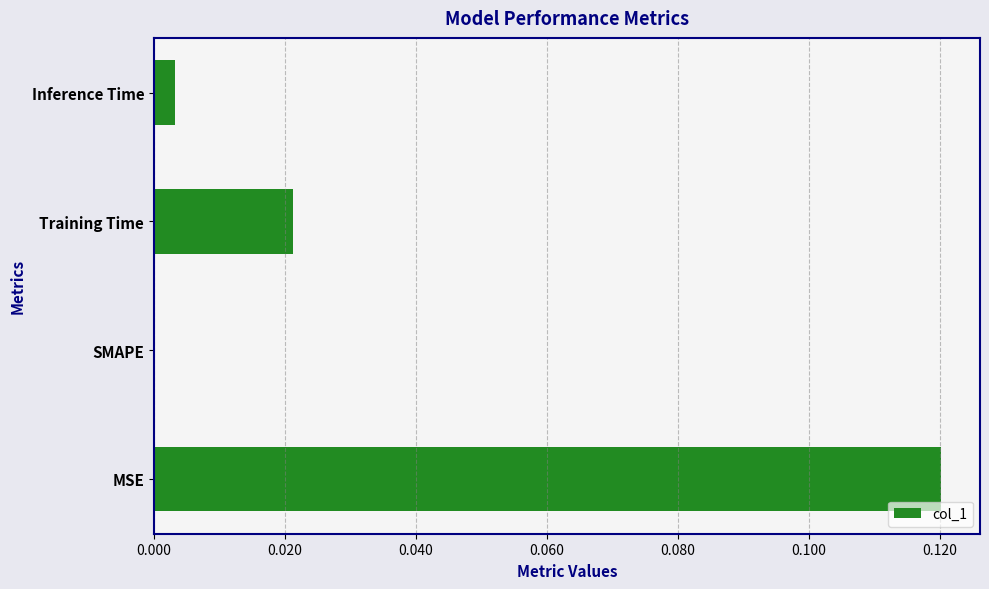

Count the number of categories in the chart.

4